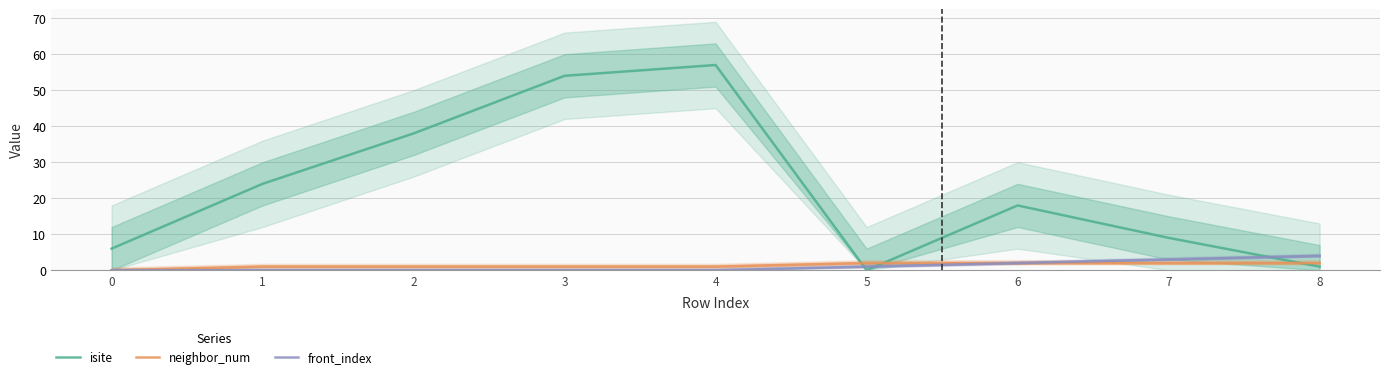

What is the spread (max minus min) of values at 7?

7